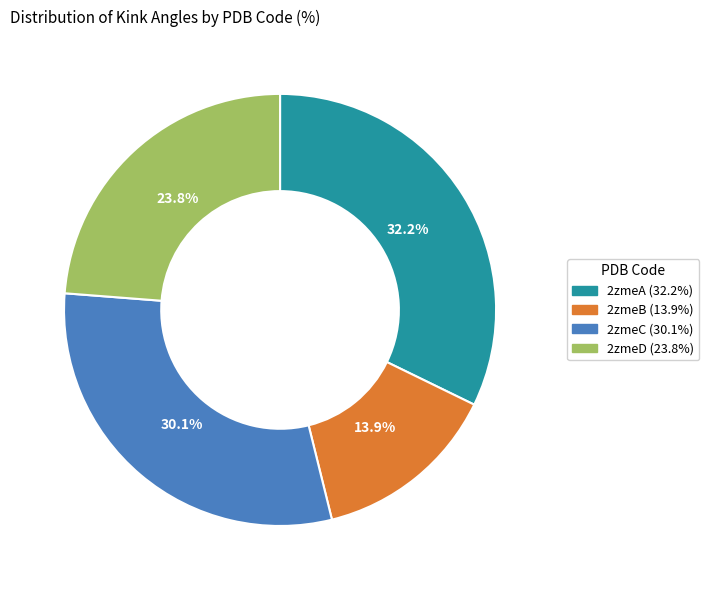

True or false: 2zmeD accounts for 32% of the total.

False